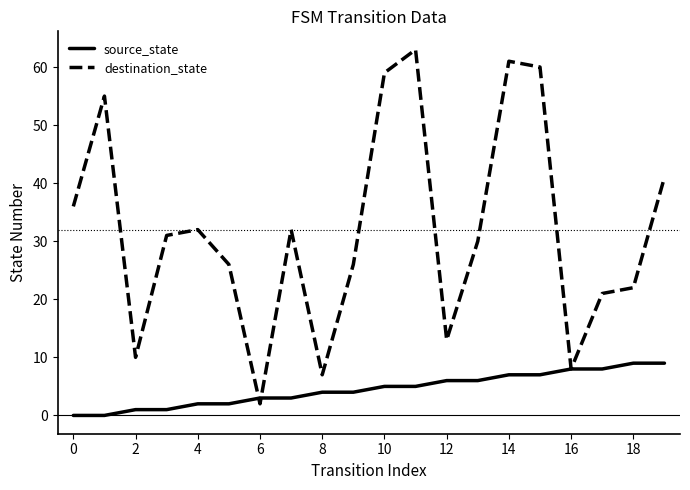

Rank the series by their average value, from lowest to highest.

source_state, destination_state